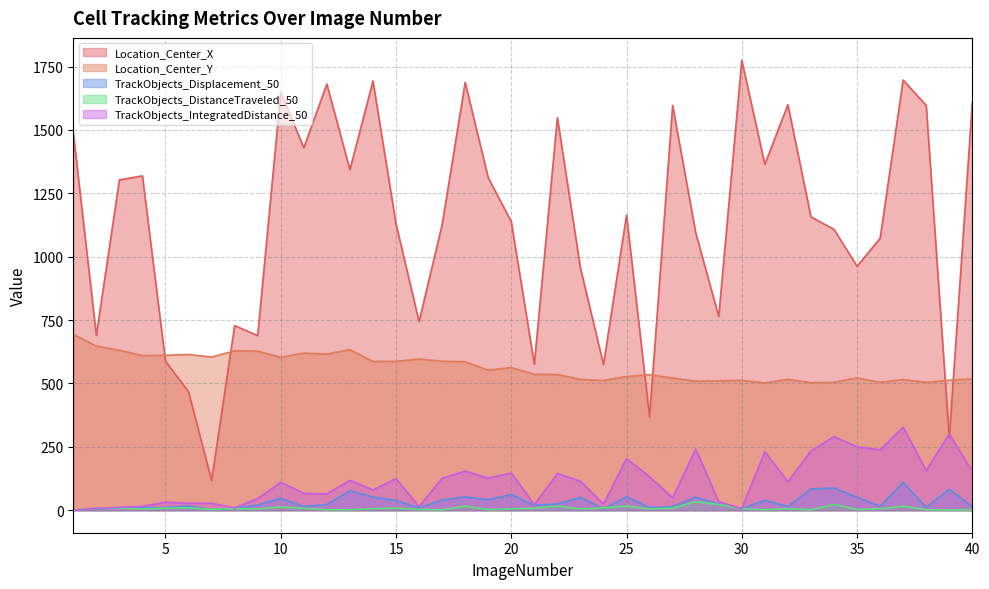

What is the value of the TrackObjects_IntegratedDistance_50 point at the 6th from the left?

27.7